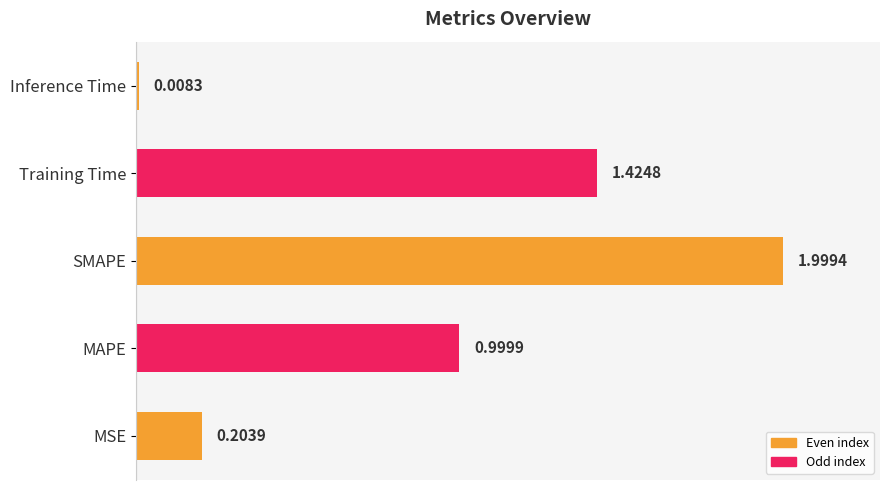

What is the ratio of the value at Training Time to the value at SMAPE?

0.7